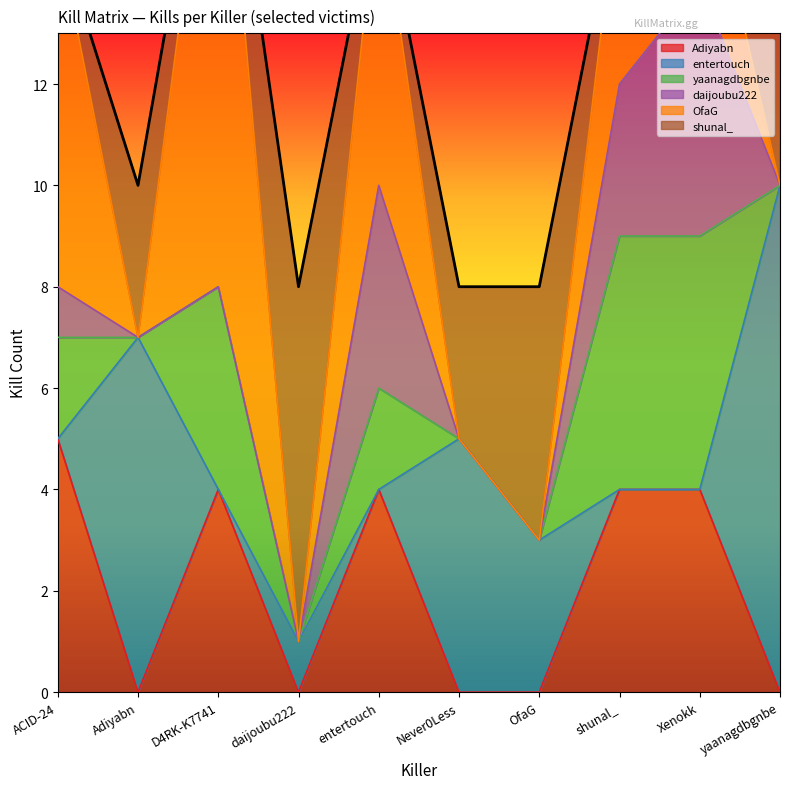

How many interior local peaks does the entertouch series have?

3